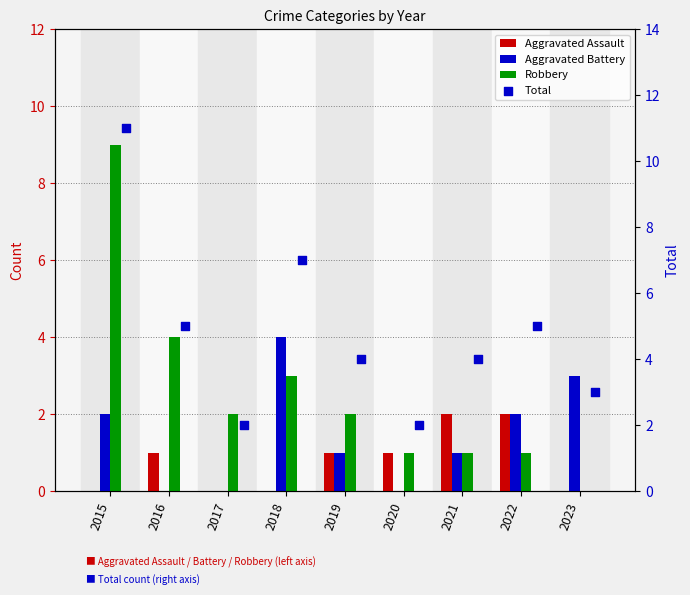

Which series reaches the maximum Y coordinate?

Total